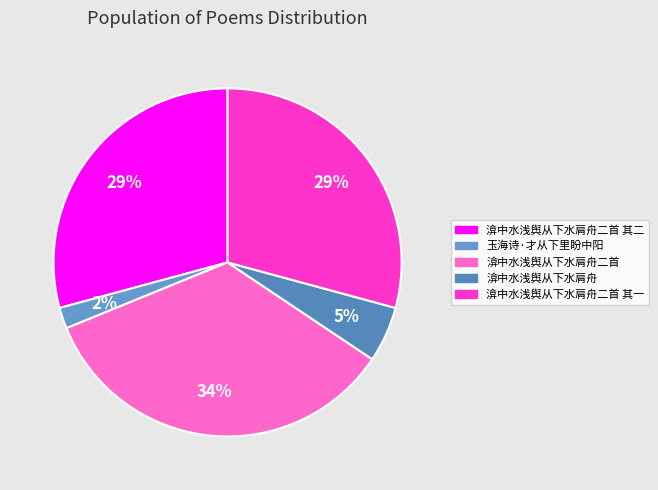

Count the number of slices in the pie.

5